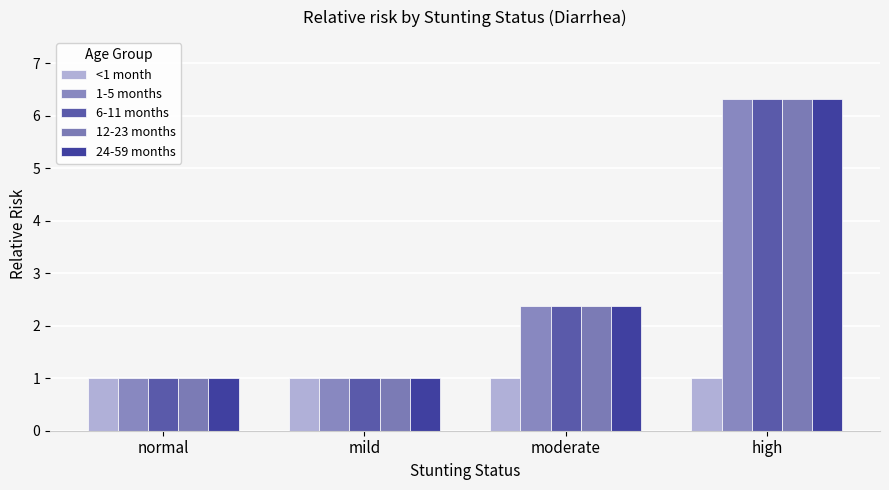

What is the minimum value shown in the chart?

1.0